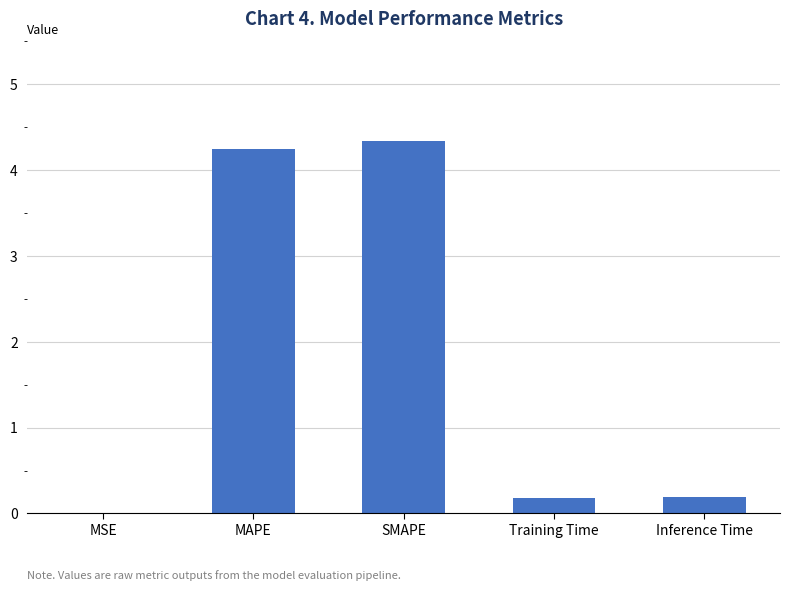

What value does the data have at SMAPE?

4.3